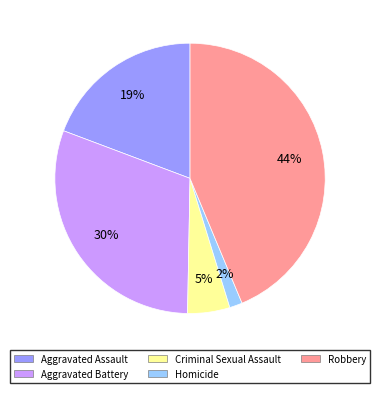

The Aggravated Assault slice represents 7% of the pie. True or false?

False